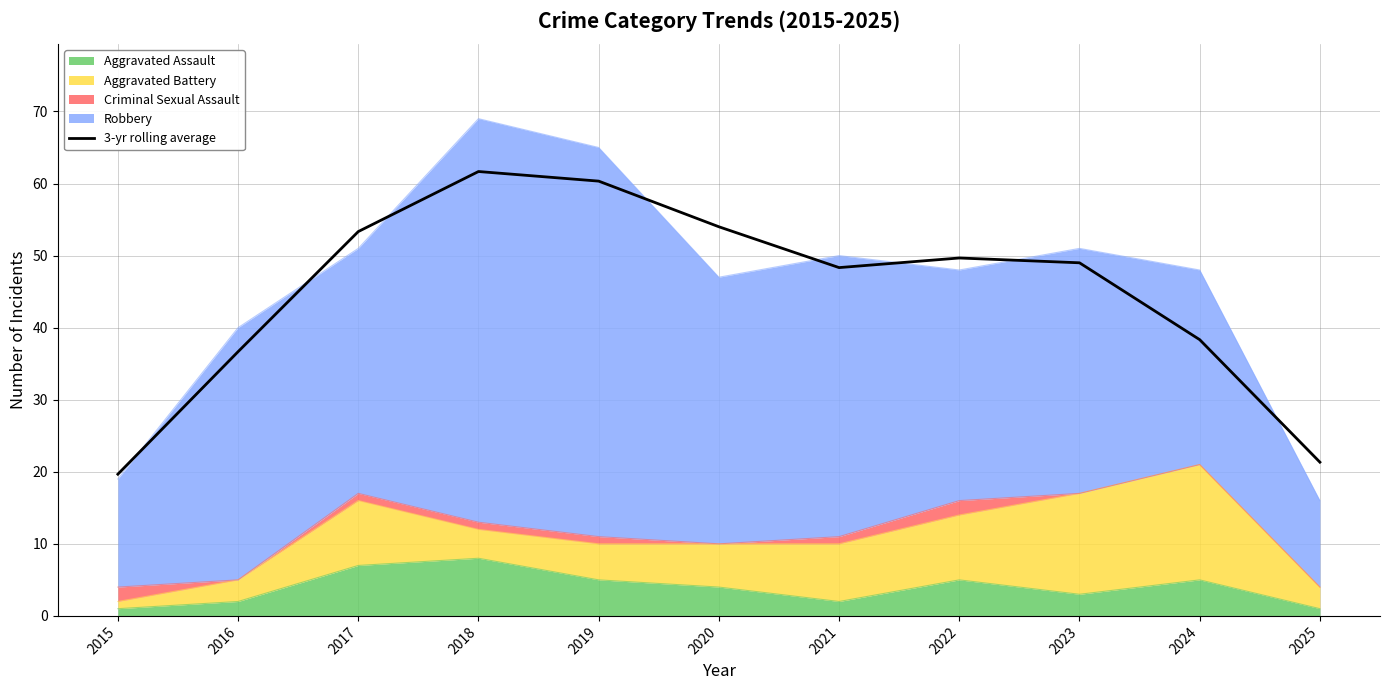

The chart shows a value of 38.3 at 2024. True or false?

True